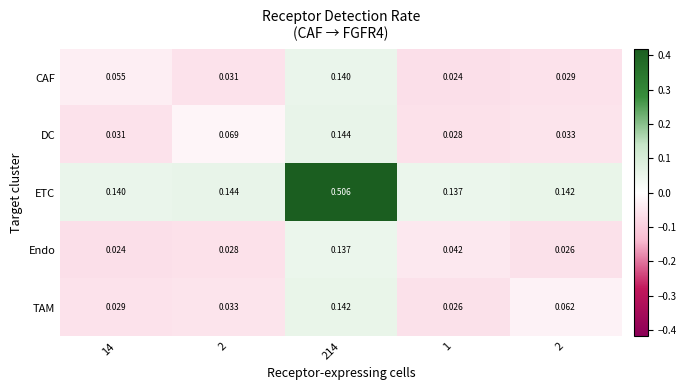

How many series are shown in this chart?

5